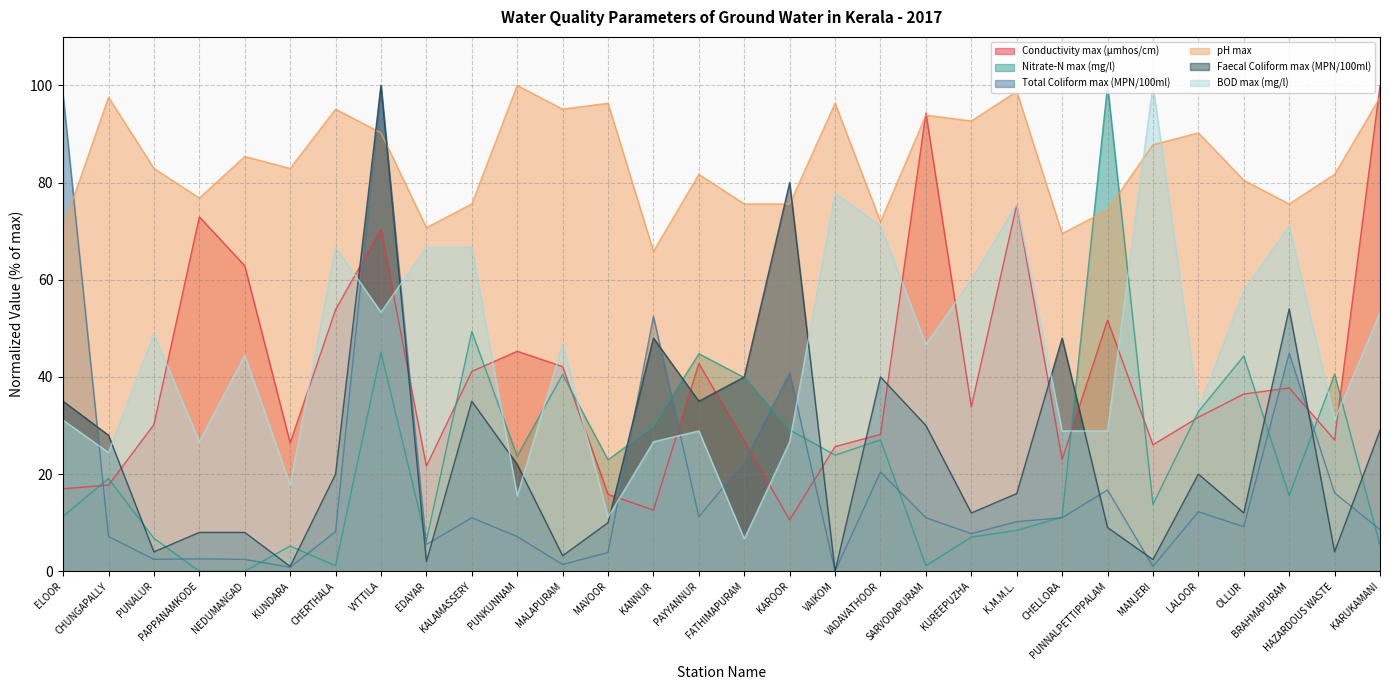

What is the average value of the Total Coliform max (MPN/100ml) series?

18.2